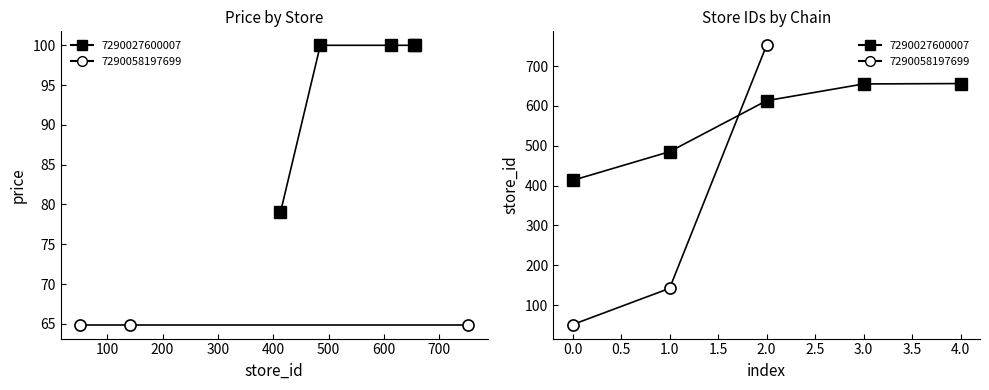

What is the minimum value shown in the chart?

51.0